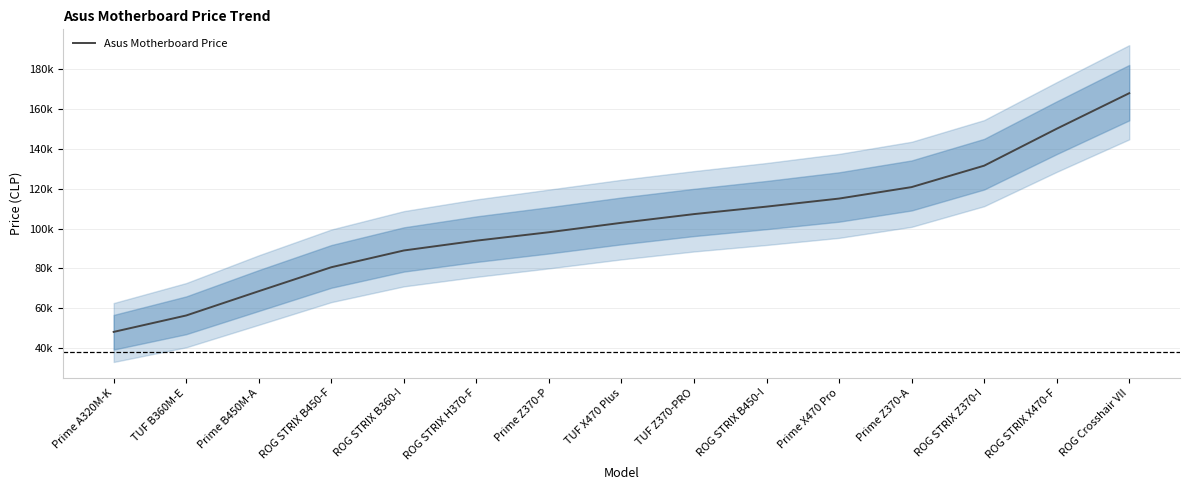

True or false: the data has more than 2 interior local peaks.

False